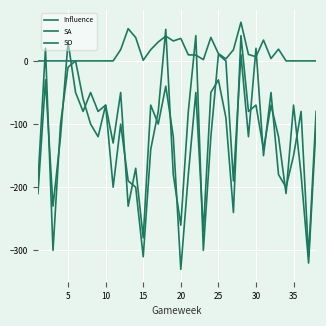

How many categories are shown in the chart?

38